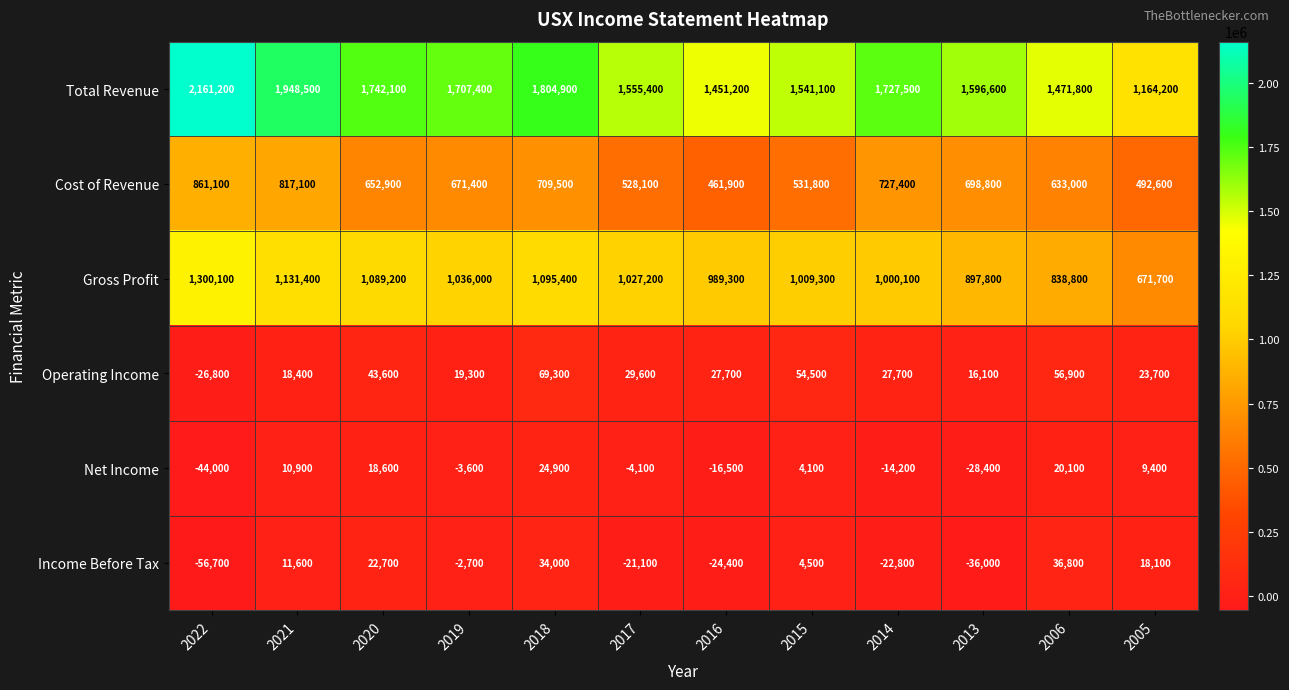

At how many categories does at least one series exceed 761273?

12